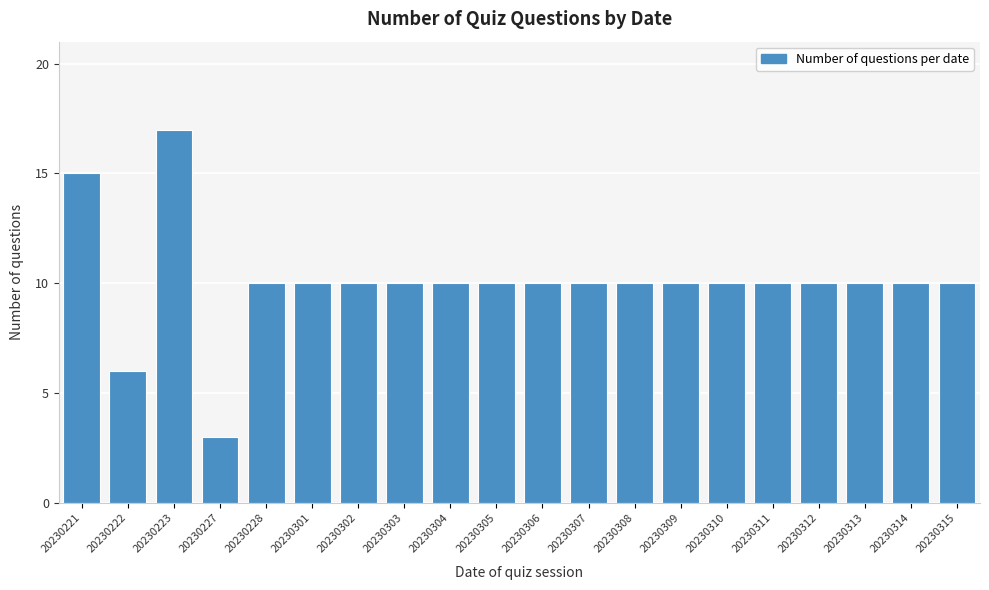

Reading left to right, list all the values displayed in this chart.

20230221=15	20230222=6	20230223=17	20230227=3	20230228=10	20230301=10	20230302=10	20230303=10	20230304=10	20230305=10	20230306=10	20230307=10	20230308=10	20230309=10	20230310=10	20230311=10	20230312=10	20230313=10	20230314=10	20230315=10